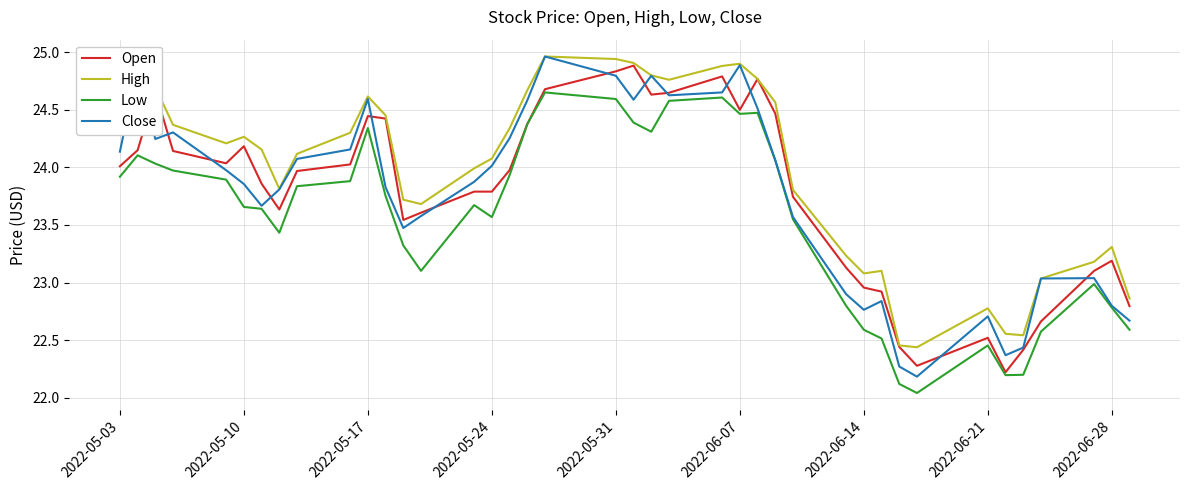

Which series has the largest total across all categories?

High